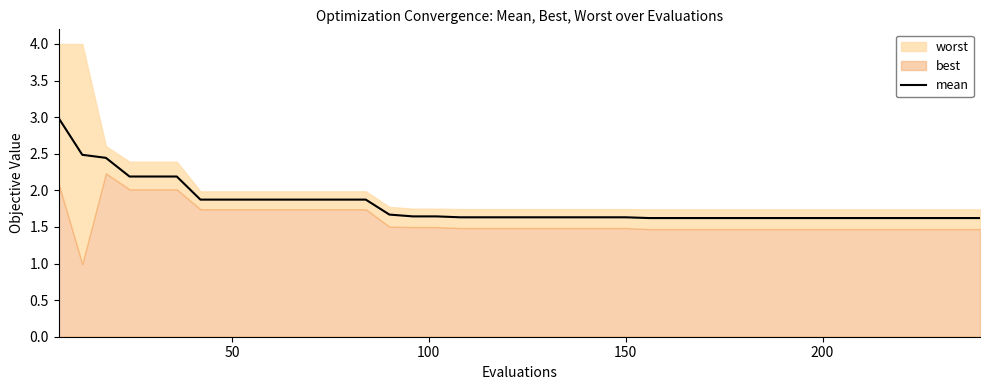

What is the highest value of the mean series?

3.0